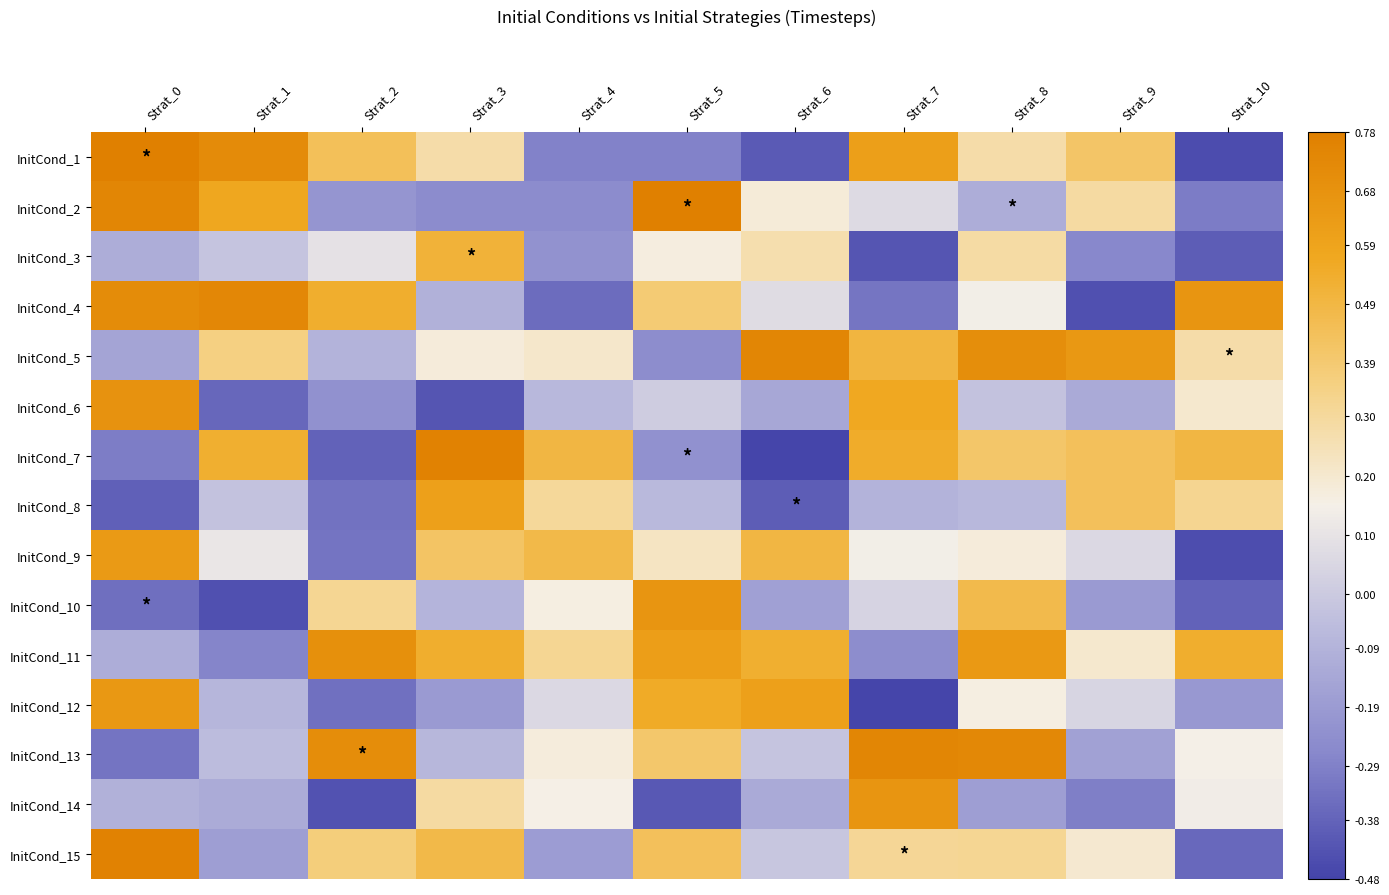

Which series has the widest spread of values?

InitCond_7